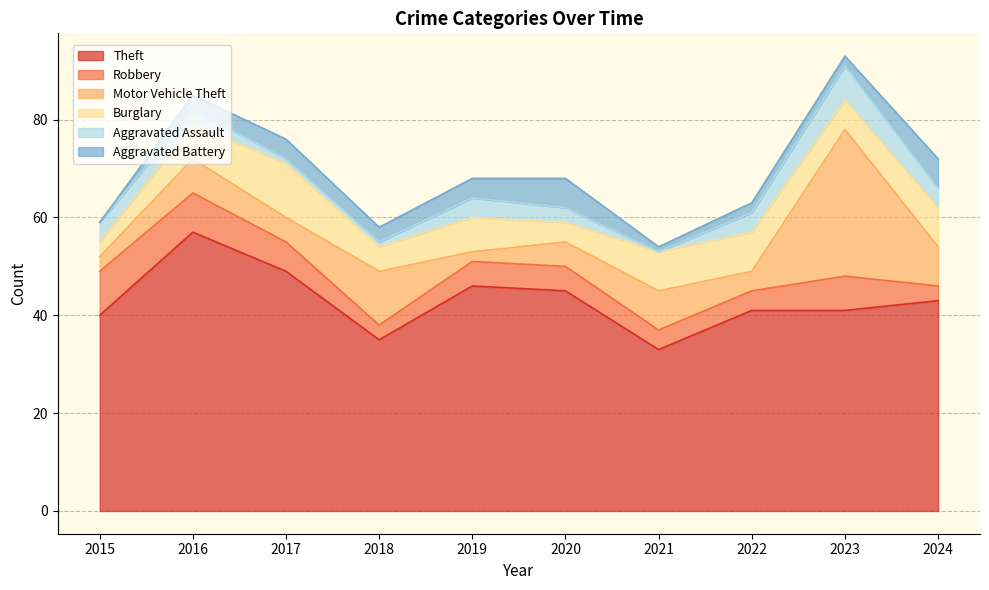

List the labels in order of Motor Vehicle Theft value, smallest first.

2019, 2015, 2022, 2017, 2020, 2016, 2021, 2024, 2018, 2023